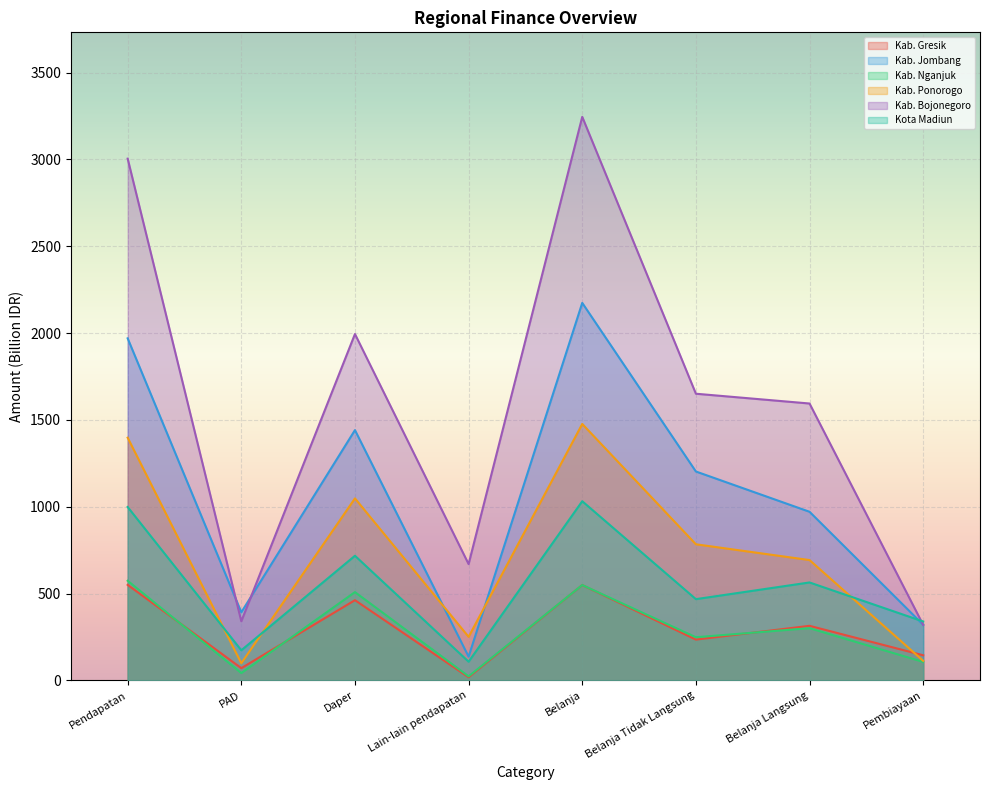

What is the difference between the highest and lowest values at Daper?

1532.5